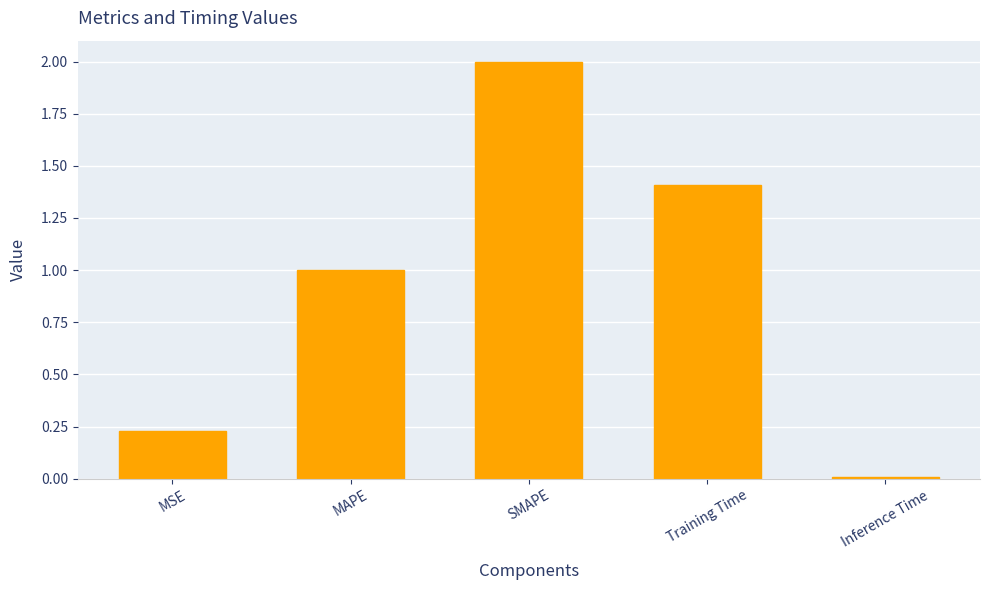

List the labels in order of value, smallest first.

Inference Time, MSE, MAPE, Training Time, SMAPE